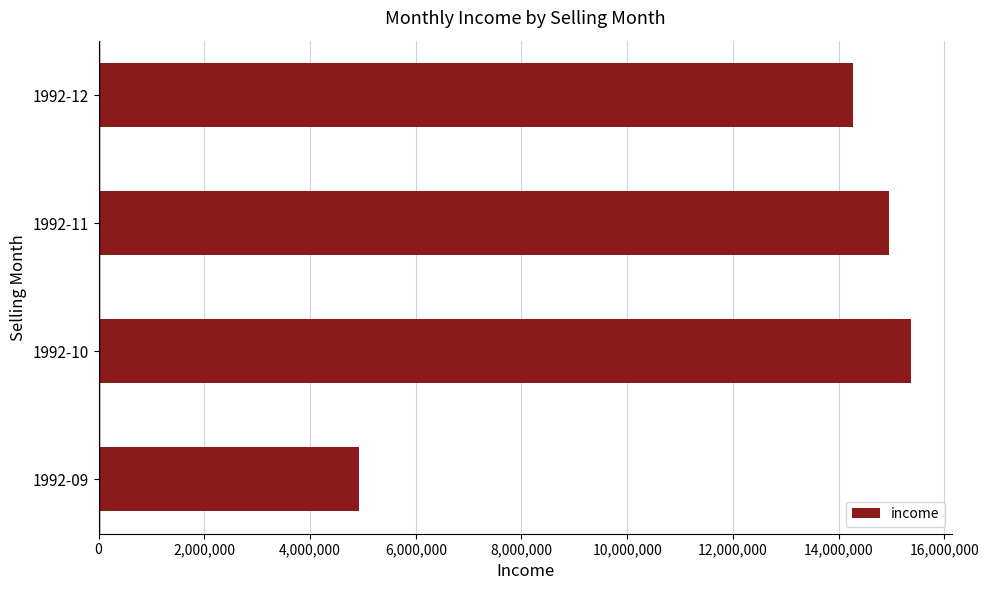

What is the maximum value shown in the chart?

15369688